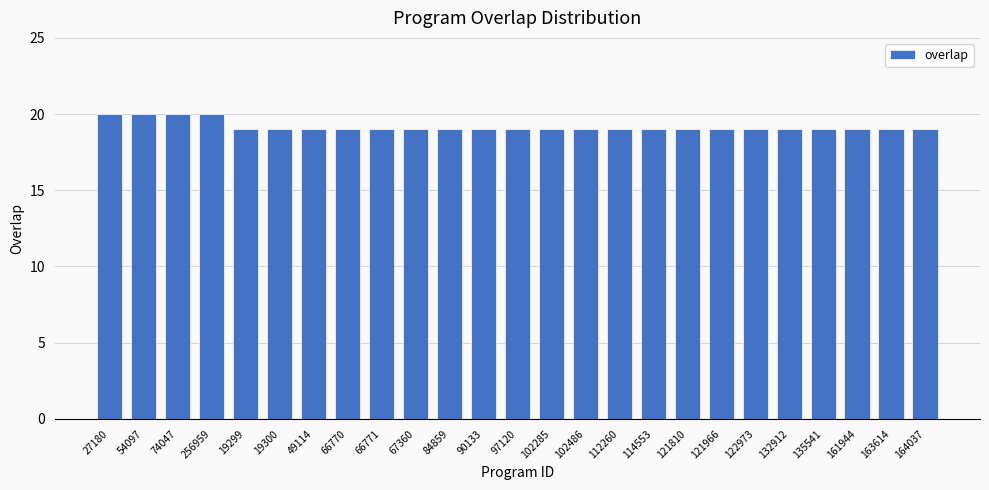

What is the smallest value displayed?

19